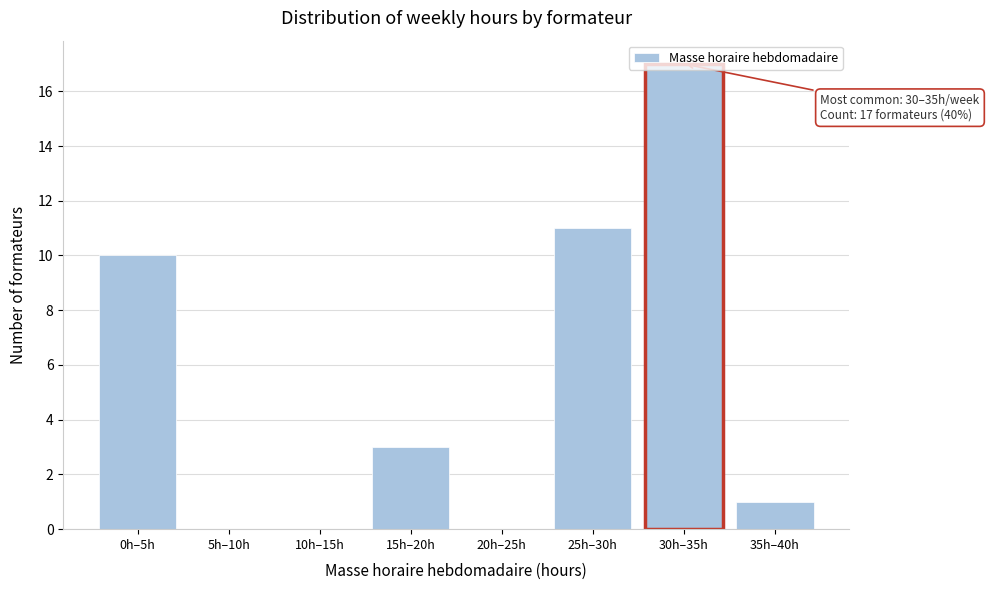

What is the change in value from 0h–5h to 5h–10h?

-10